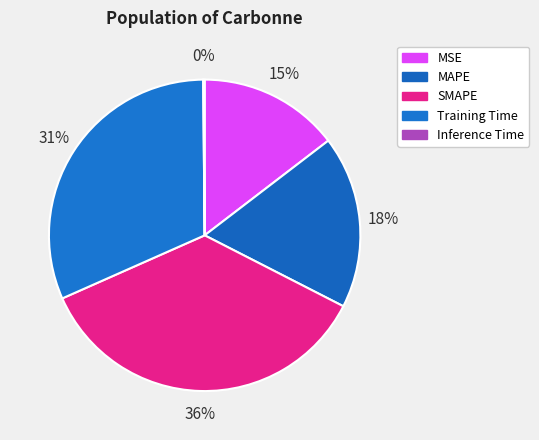

Combined, do MAPE and MSE account for over 50%?

No